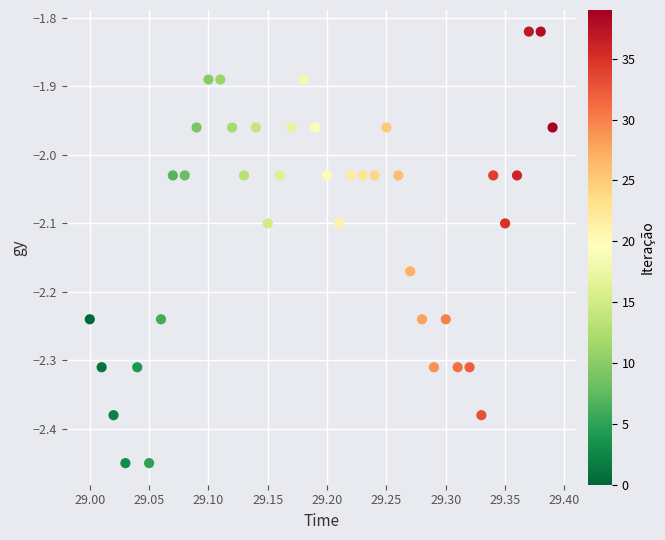

What is the range of Y values (max minus min)?

0.6